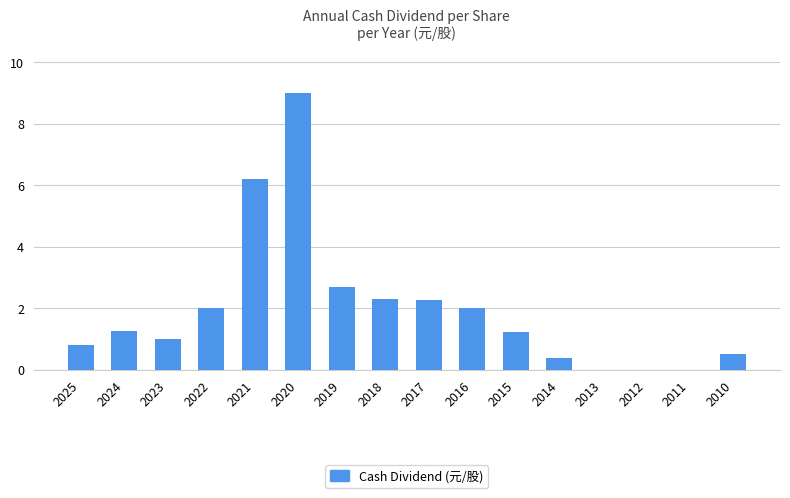

Count the number of data series in this chart.

1